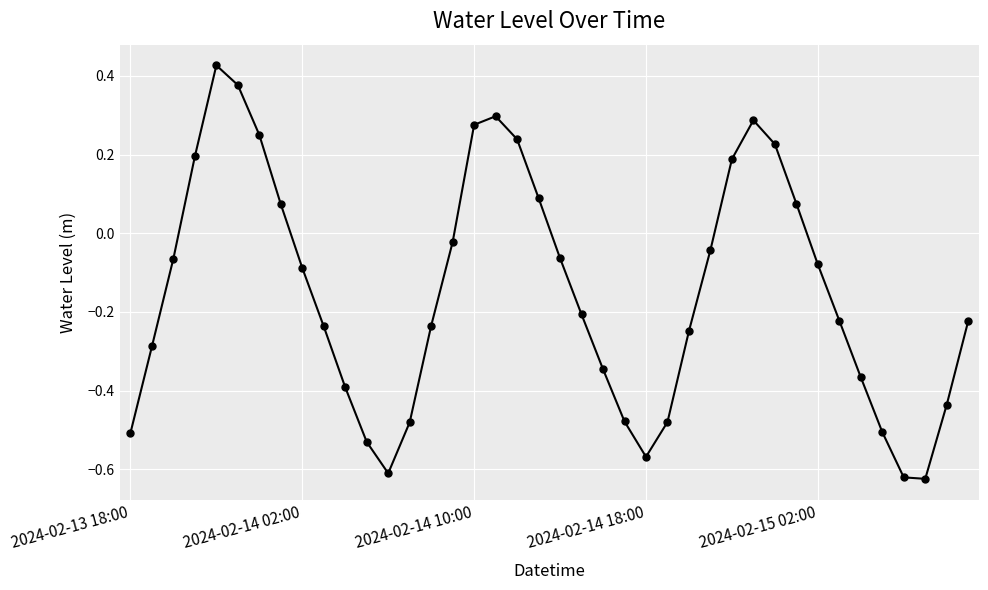

How many interior local peaks (higher than both neighbors) does the data have?

3